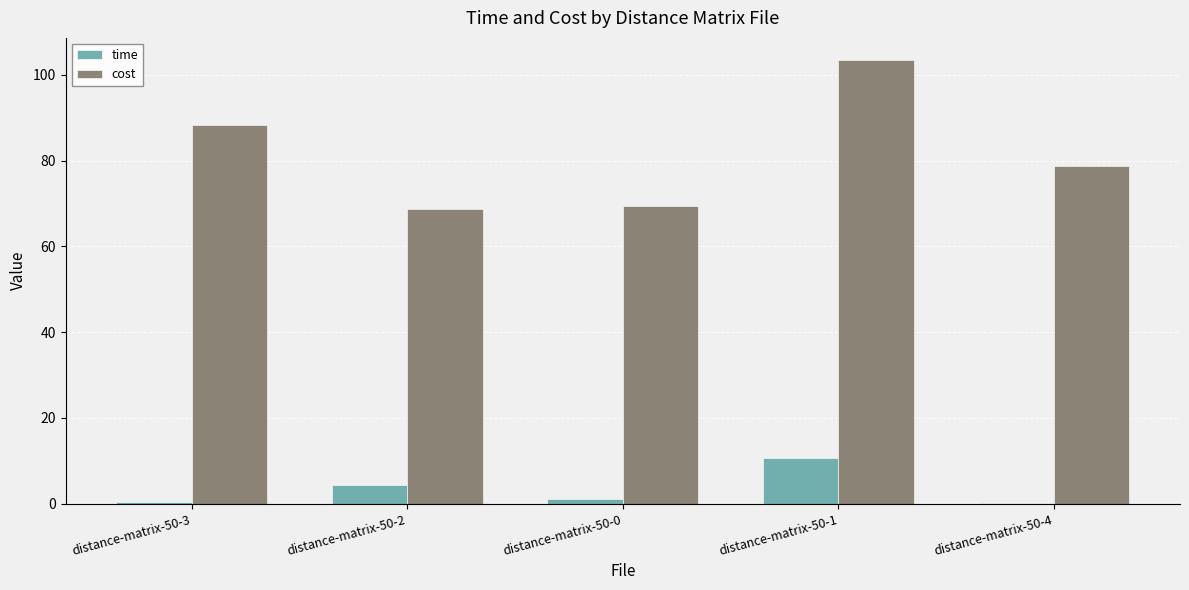

Count the number of categories in the chart.

5